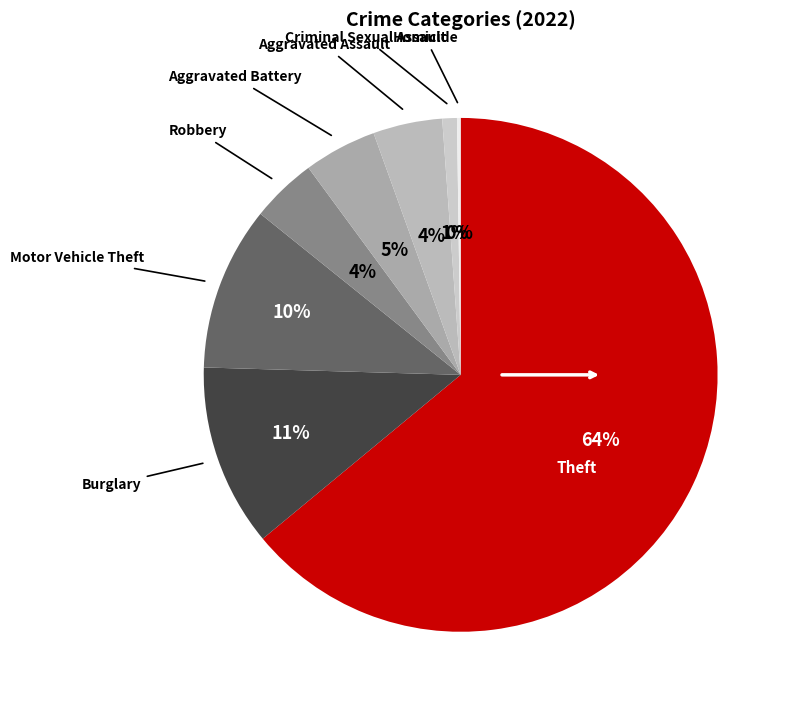

What is the majority slice?

Theft